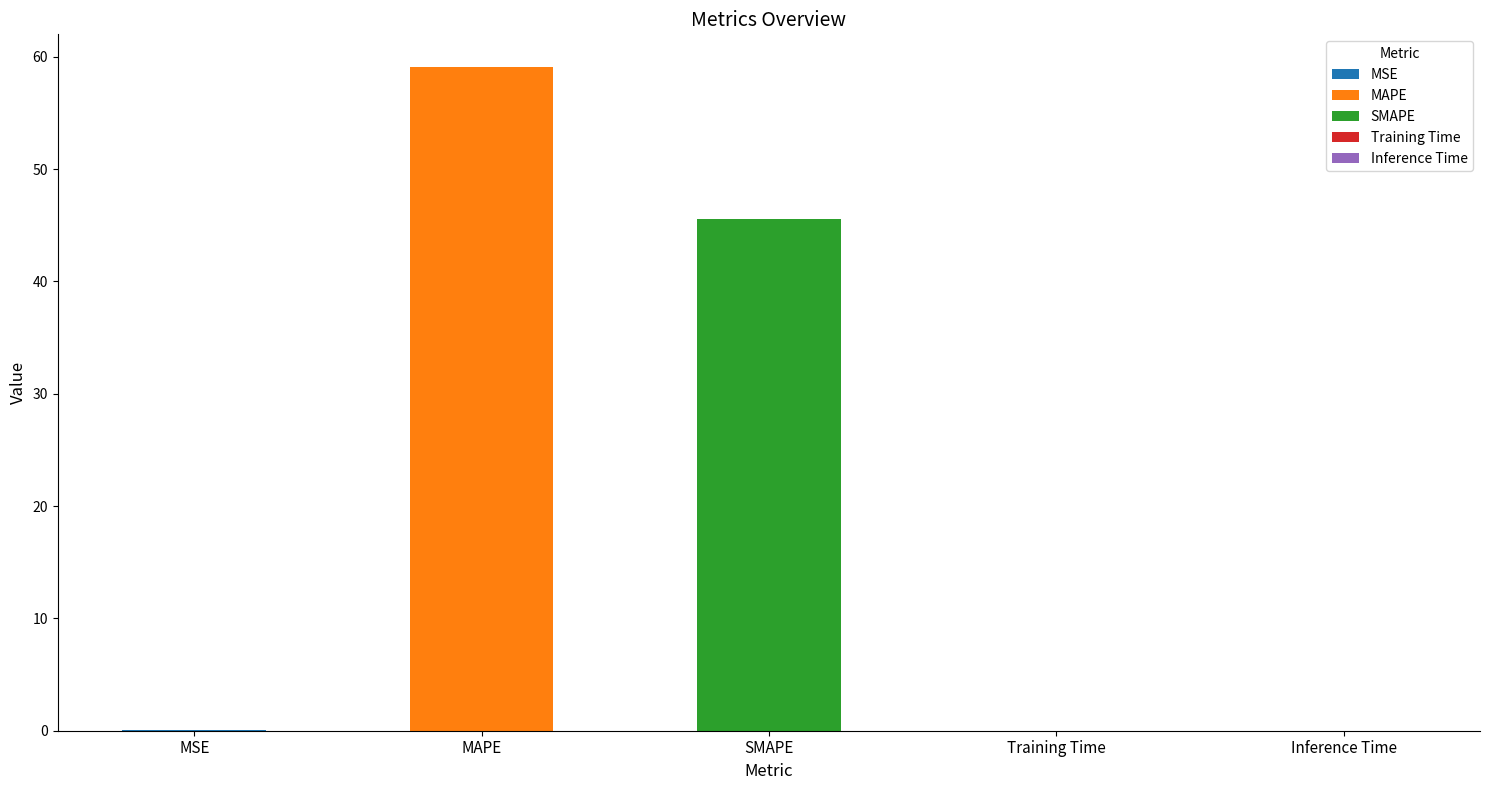

What is the value of the 3rd bar from the left?

45.6